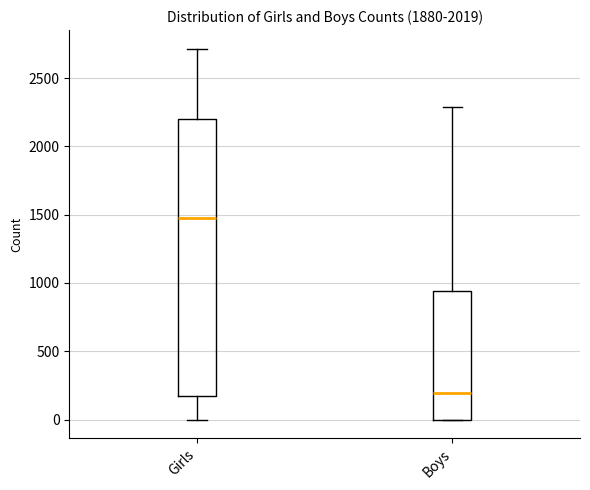

Comparing the boxes themselves (not the whiskers), which one is the tallest?

Girls